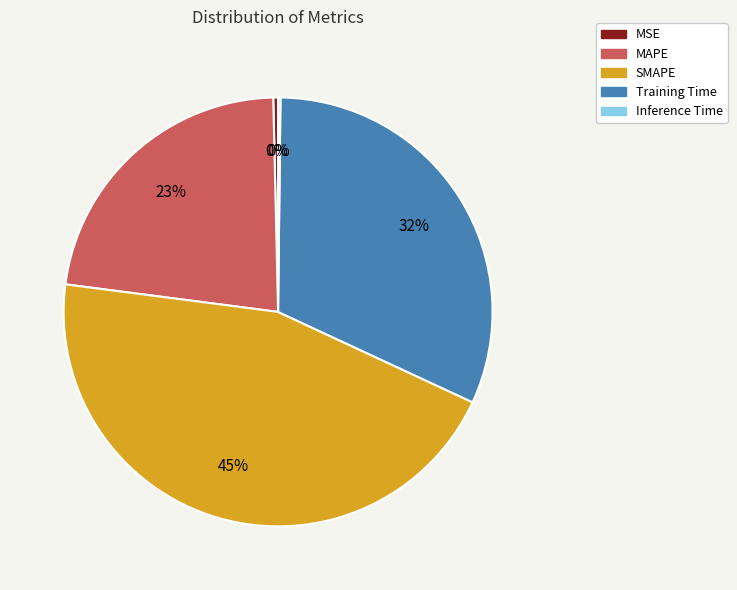

Do MSE and Training Time together represent more than half of the pie?

No